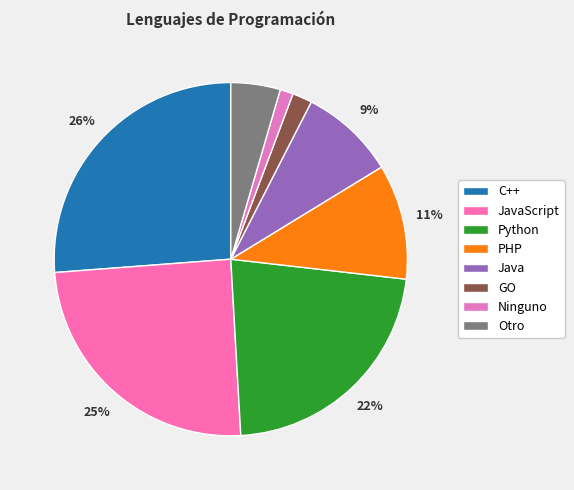

Do Java and C++ together represent more than half of the pie?

No